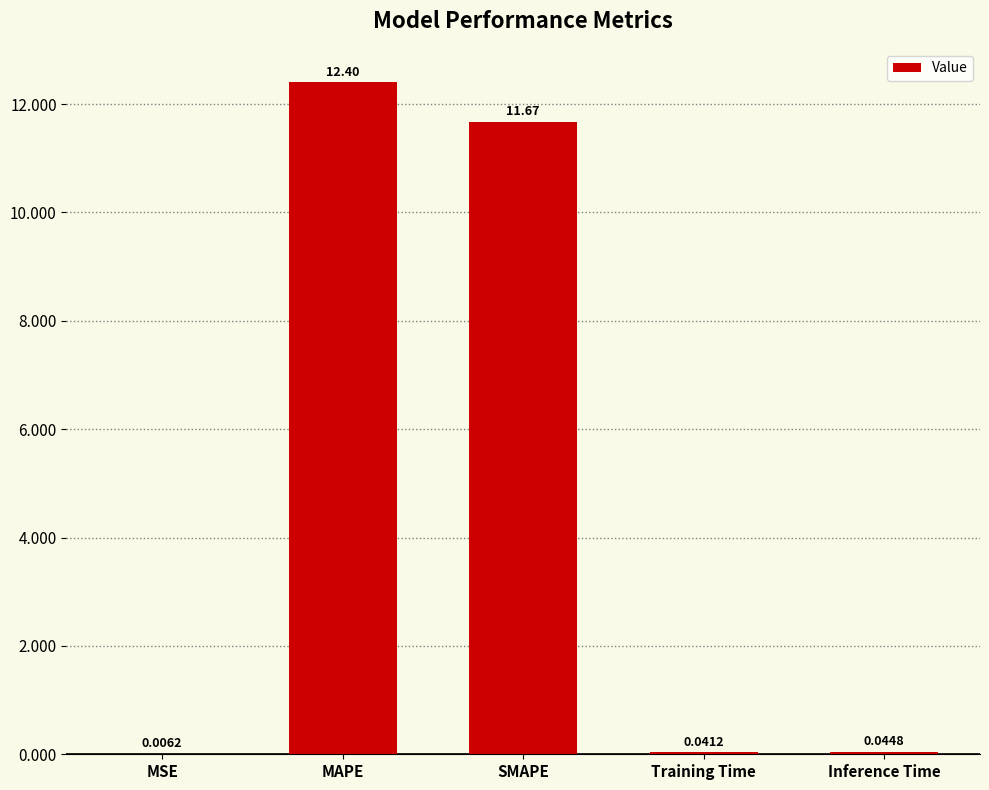

Which category has the highest value across all series?

MAPE